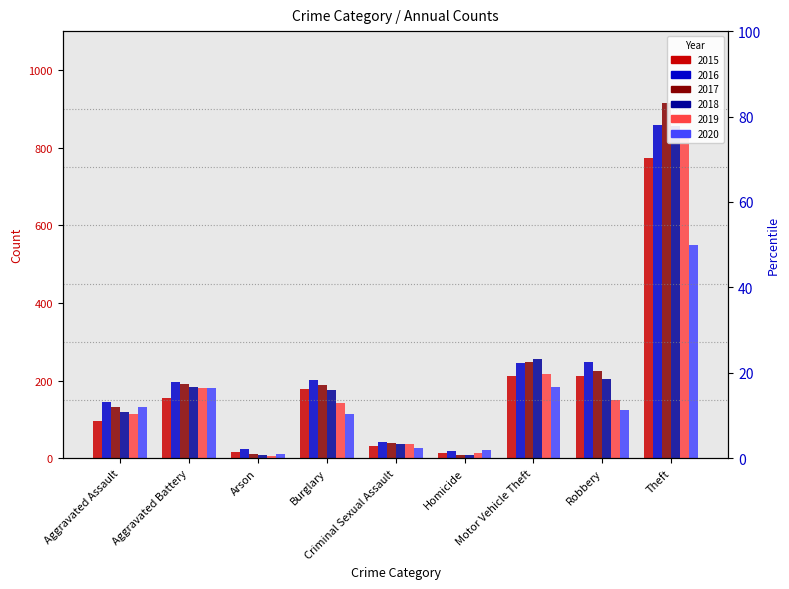

What are all the series names shown in the legend?

2015, 2016, 2017, 2018, 2019, 2020